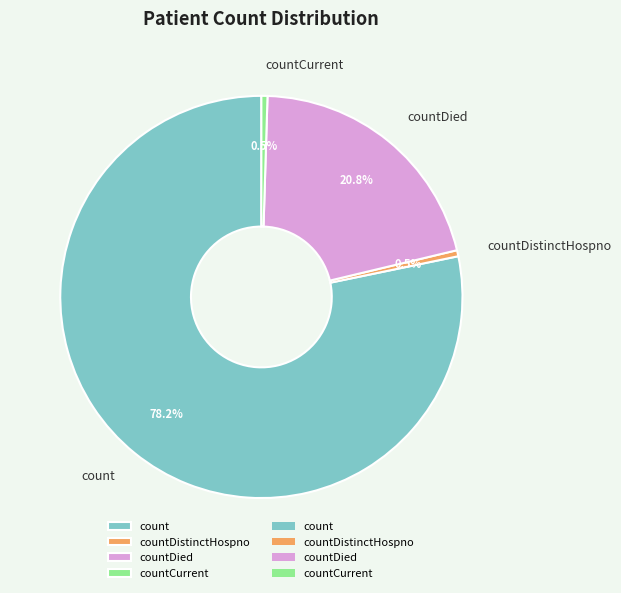

Does any single category account for the majority?

Yes